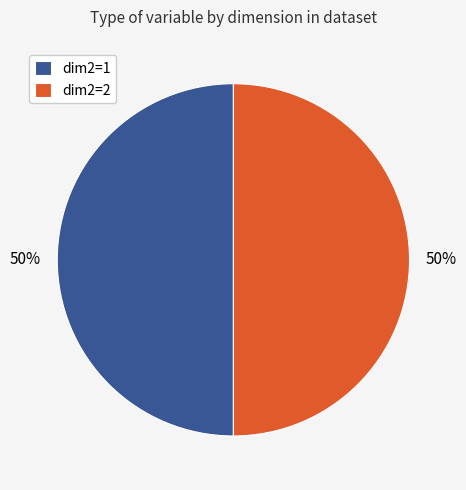

To the nearest percent, what is the combined percentage of dim2=1 and dim2=2?

100%